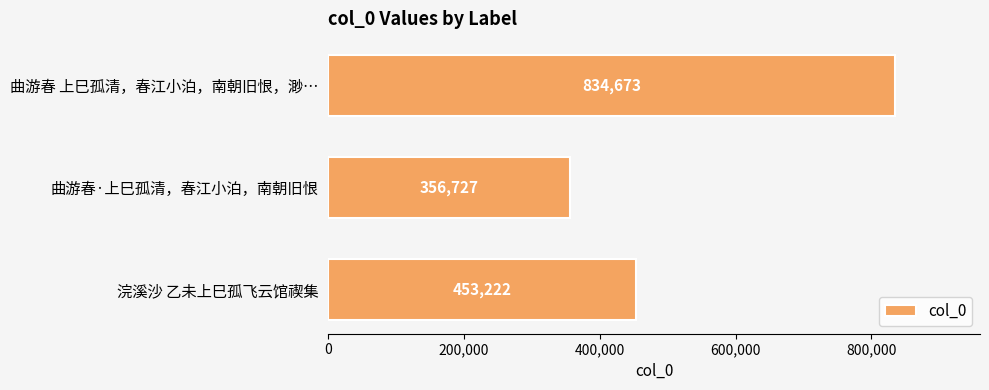

Reading bottom to top, transcribe all the data shown in this chart.

浣溪沙 乙未上巳孤飞云馆禊集=453222	曲游春·上巳孤清，春江小泊，南朝旧恨=356727	曲游春 上巳孤清，春江小泊，南朝旧恨，渺…=834673